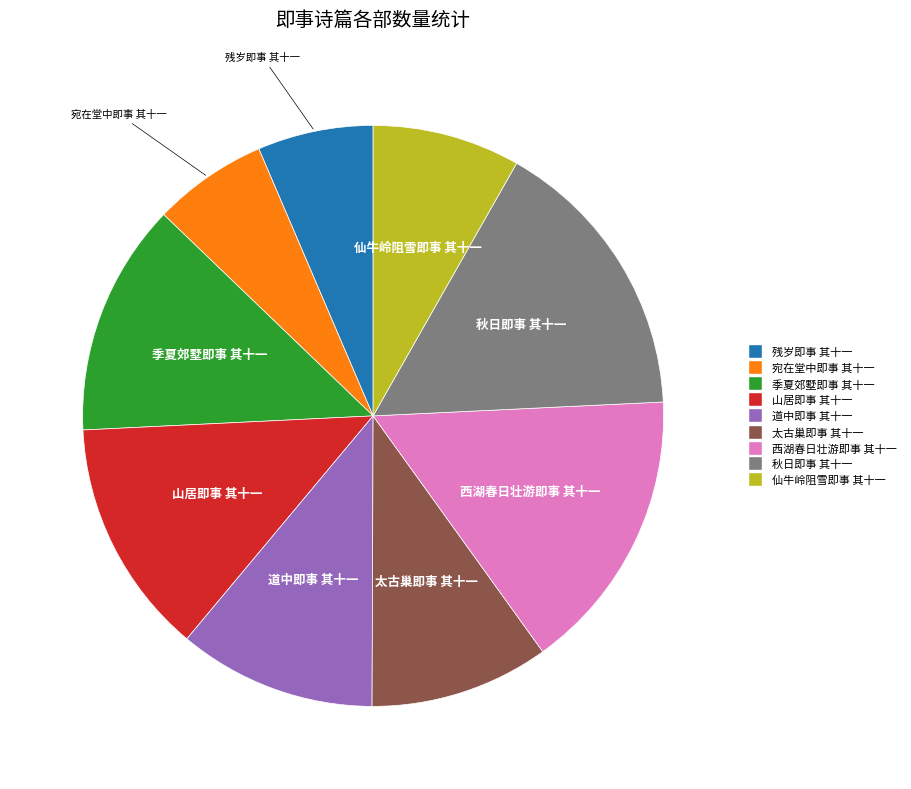

What is the ratio of the value at 秋日即事 其十一 to the value at 宛在堂中即事 其十一?

2.5